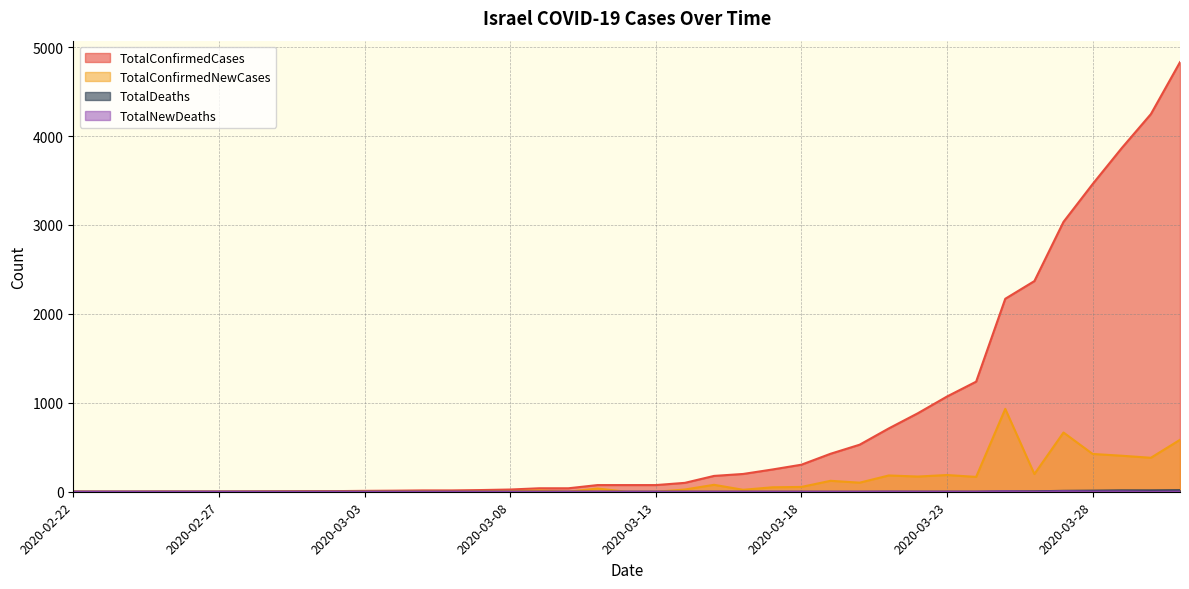

Rank the series at 2020-03-07 from highest to lowest value.

TotalConfirmedCases, TotalConfirmedNewCases, TotalDeaths, TotalNewDeaths